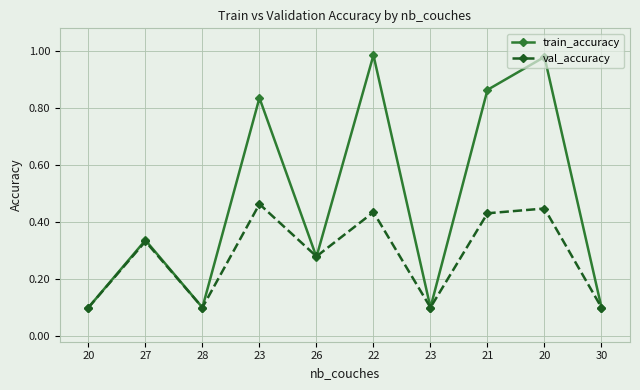

At which label does train_accuracy reach its peak?

22